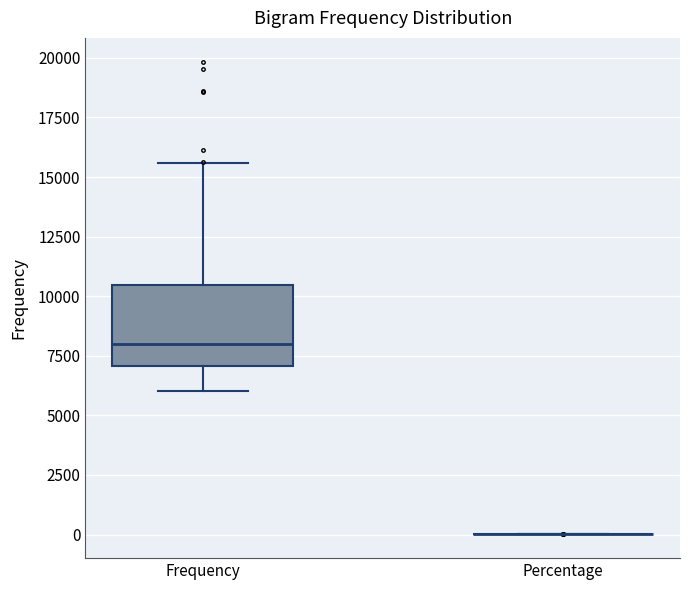

Reading left to right, transcribe this box plot: for each box, give where its median line is, the range the box spans, and where its two whiskers end, as read against the y-axis. The values are not printed on the chart, so give them approximately, as read against the axis.

Frequency: median 8000, box 7000 to 10500, whiskers 6000 to 15500
Percentage: box collapsed to a line at 0, whiskers 0 to 0